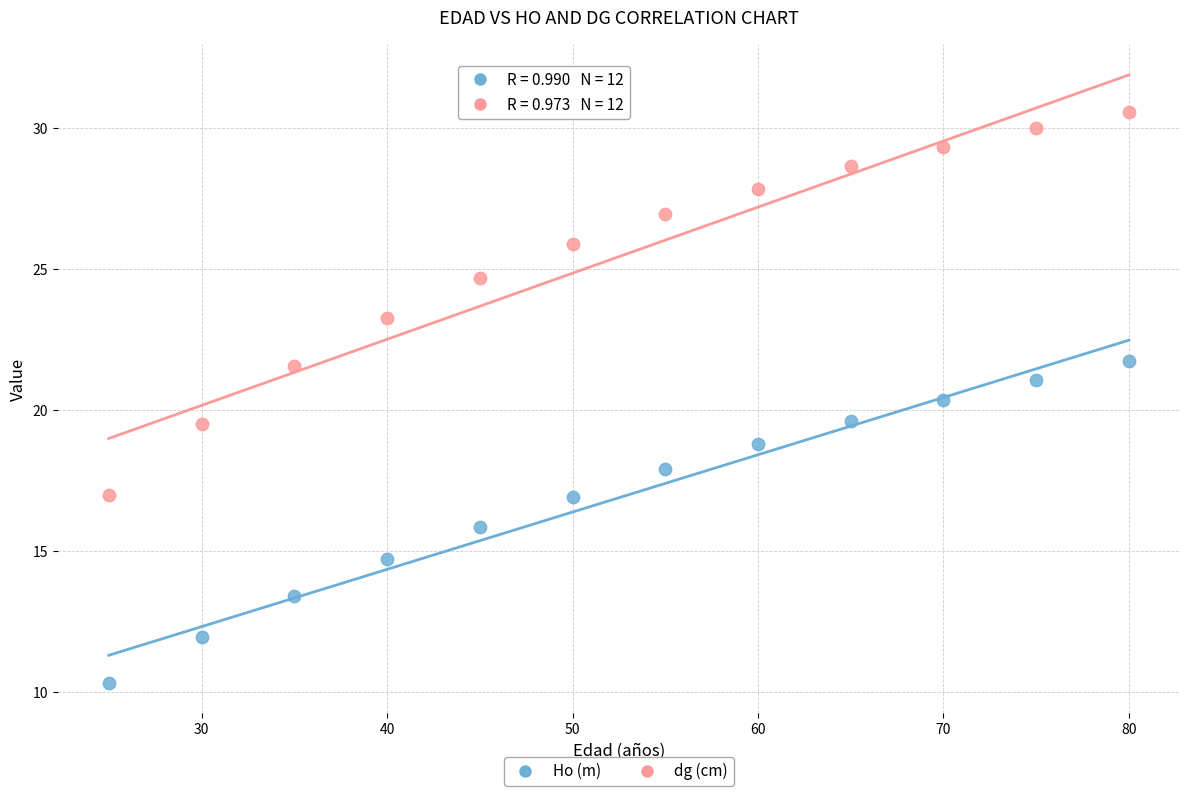

Which series contains the lowest Y value?

Ho (m)